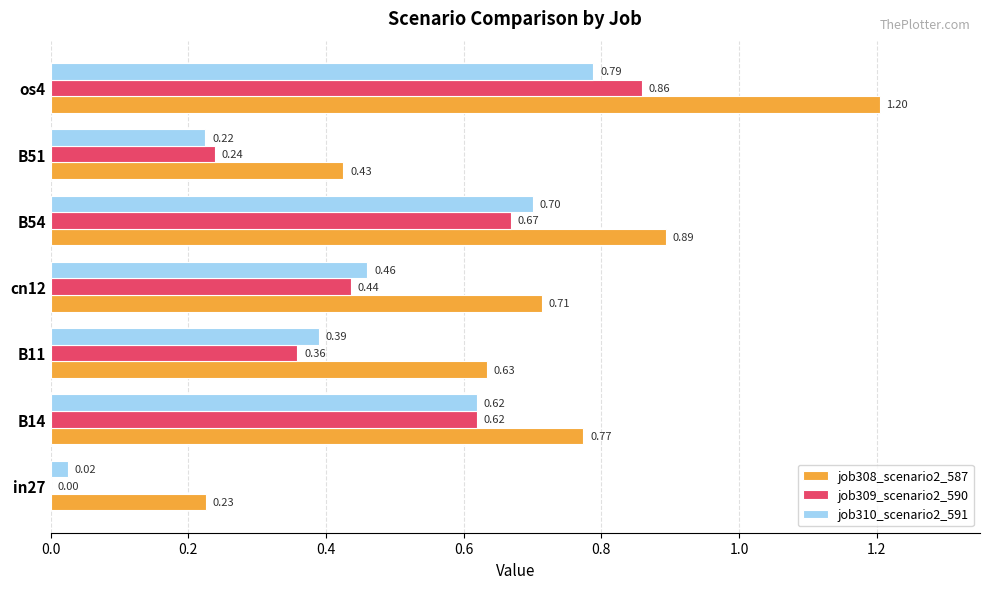

What is the sum of the job309_scenario2_590 values at os4 and B51?

1.1